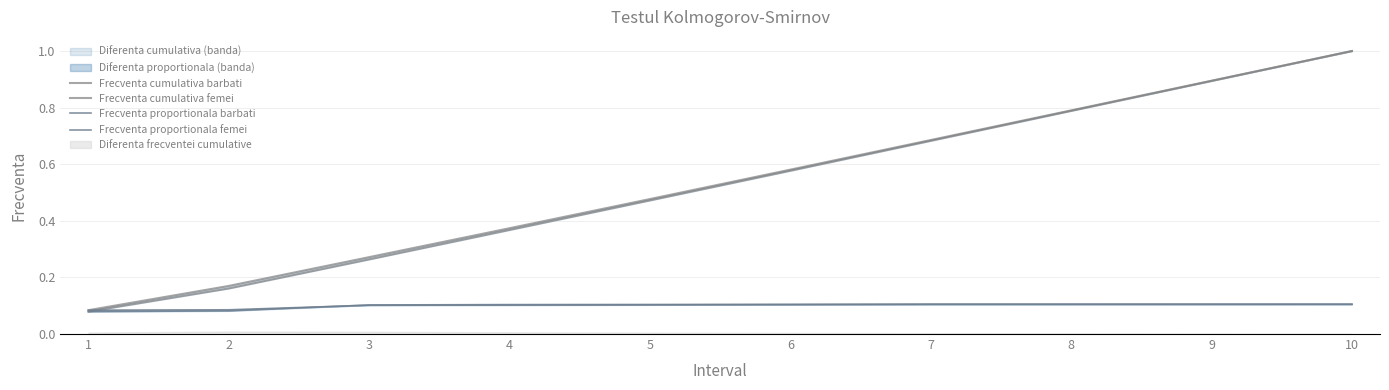

What is the value of the Frecventa proportionala barbati point at the 1st from the left?

0.1